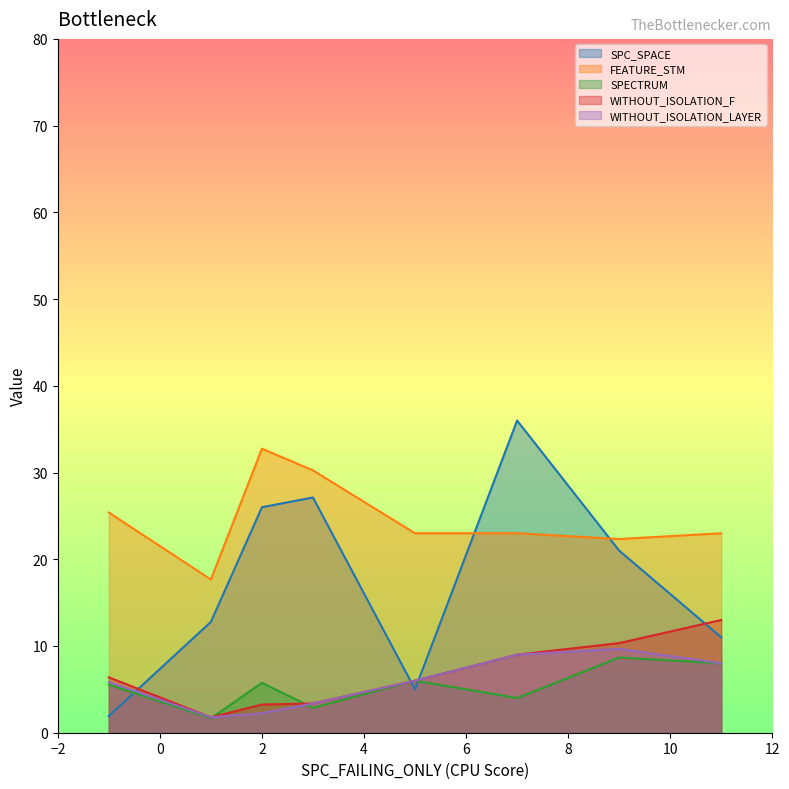

At how many categories does at least one series exceed 25?

4